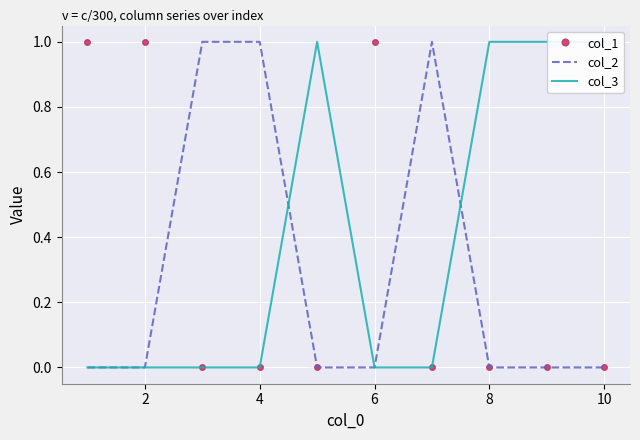

The value of col_2 at 6 is 0. True or false?

True